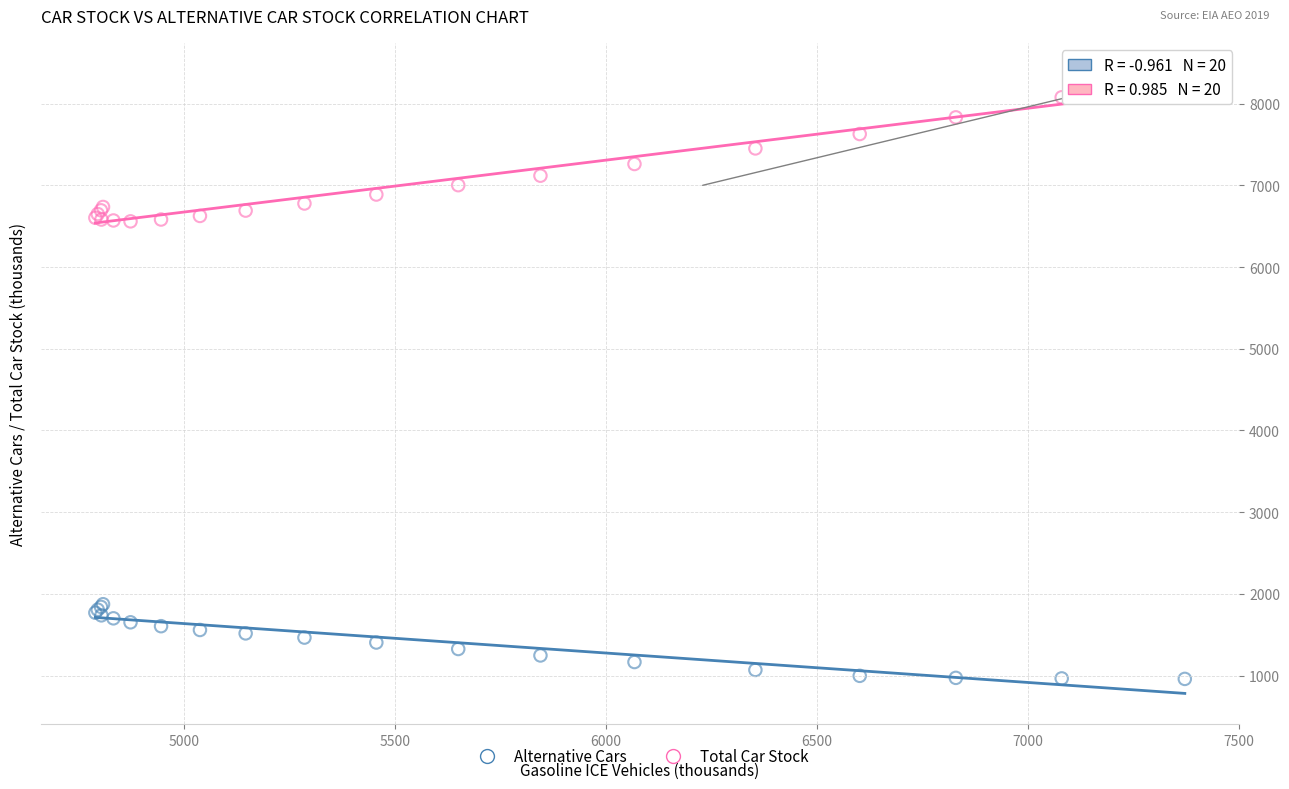

Which series contains the highest Y value?

Total Car Stock